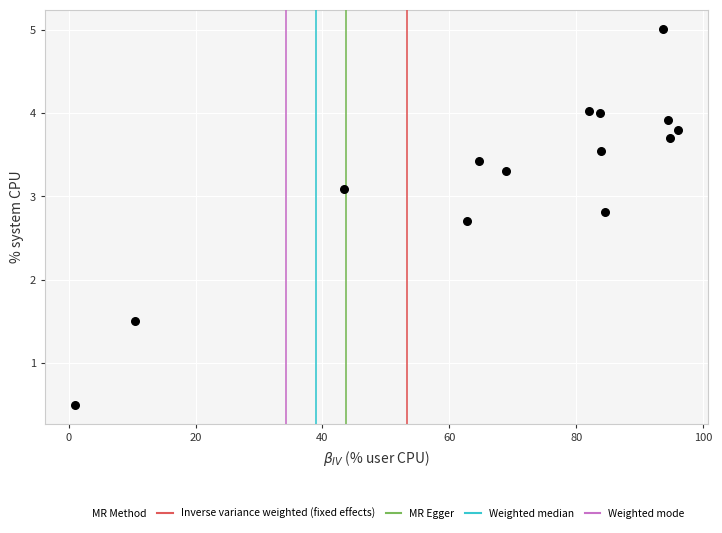

What is the range of Y values (max minus min)?

4.5